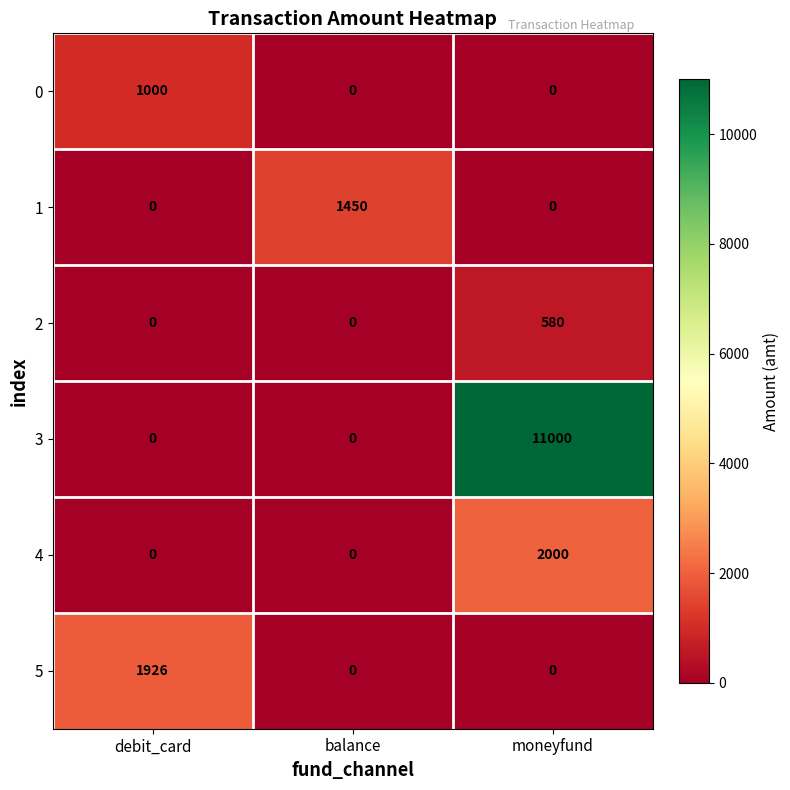

Reading right to left, extract all data points from this chart.

0: moneyfund=0	balance=0	debit_card=1000
1: moneyfund=0	balance=1450	debit_card=0
2: moneyfund=580	balance=0	debit_card=0
3: moneyfund=11000	balance=0	debit_card=0
4: moneyfund=2000	balance=0	debit_card=0
5: moneyfund=0	balance=0	debit_card=1926